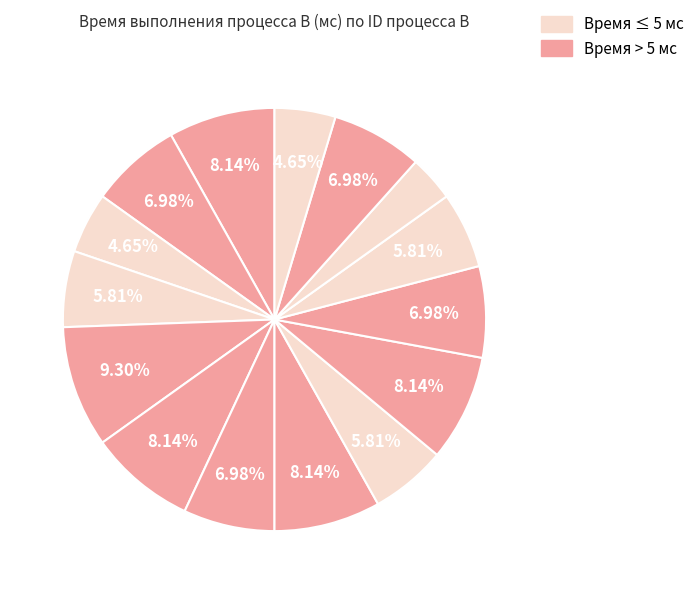

How many slices are in this pie chart?

15